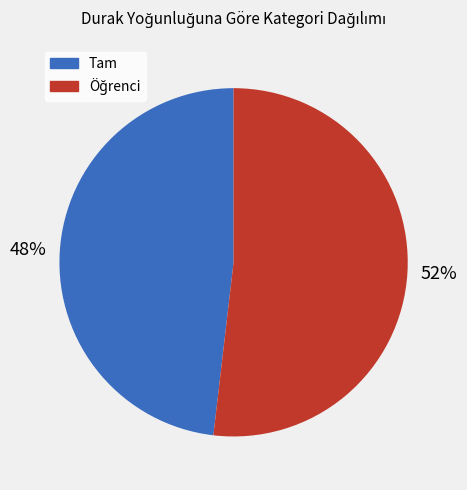

To the nearest percent, what is the difference between the largest and smallest slice percentages?

4%